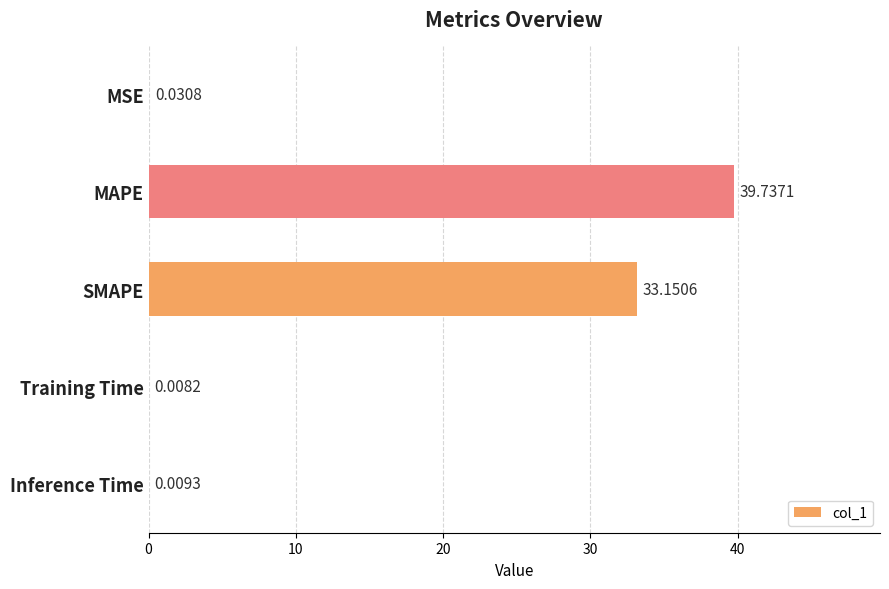

Between SMAPE and Training Time, which is larger?

SMAPE